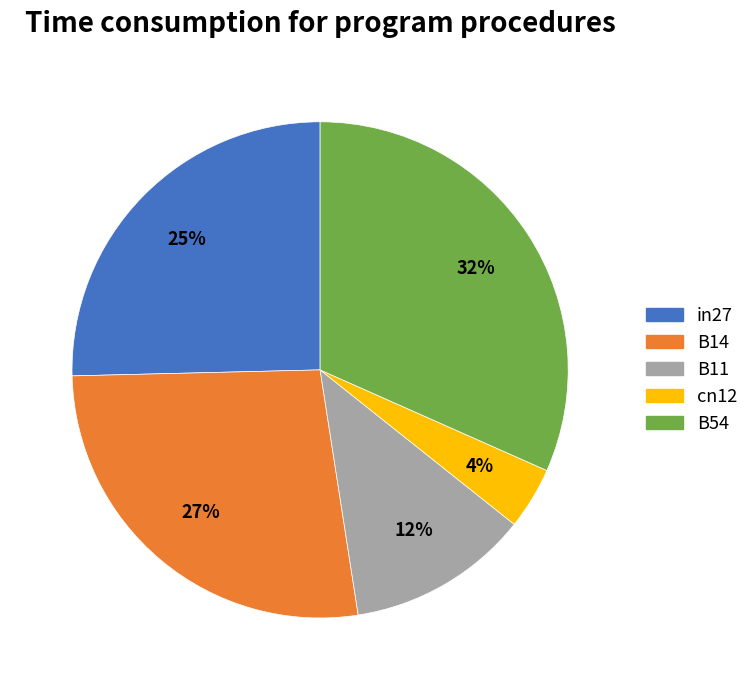

Count the number of slices in the pie.

5